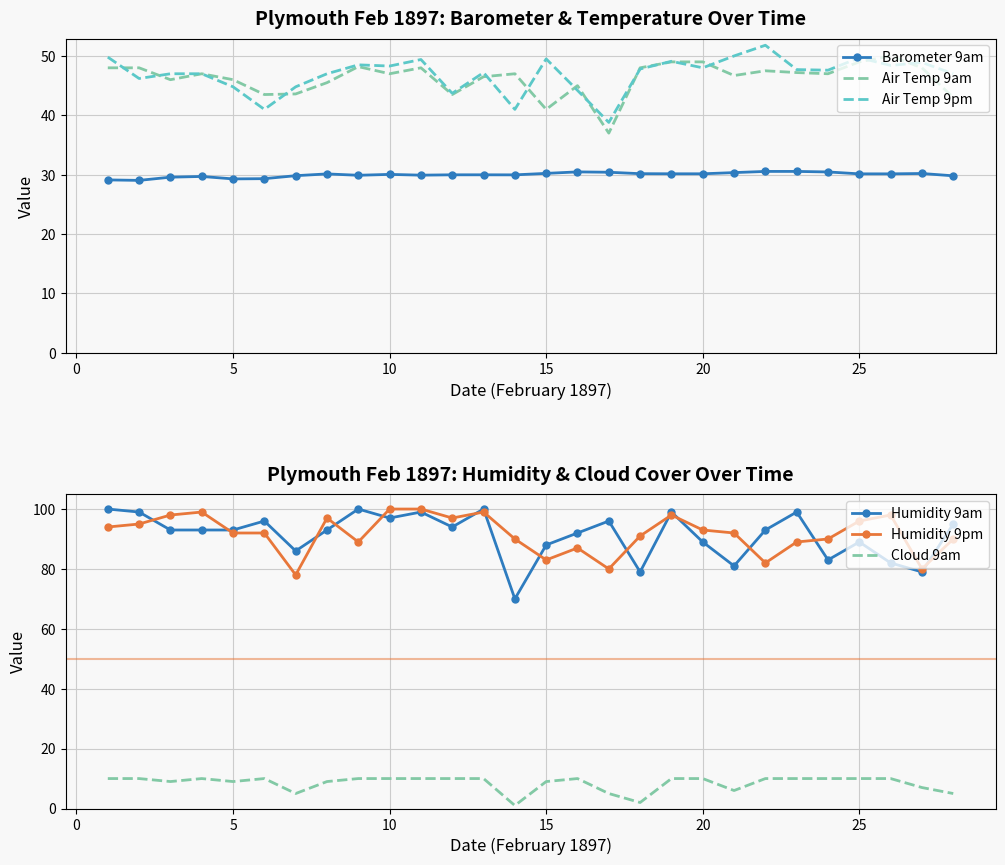

True or false: Humidity 9pm and Cloud 9am intersect in this chart.

False